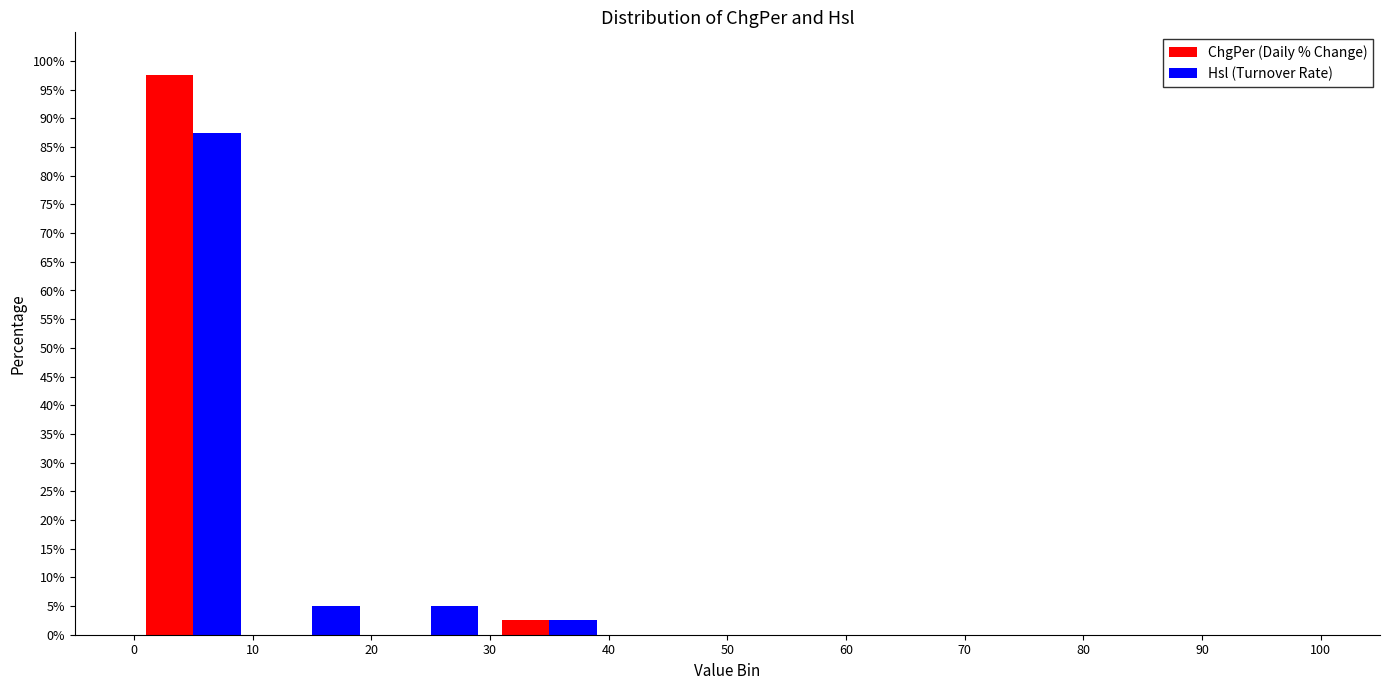

Reading left to right, transcribe this chart: for each range on the x-axis, give the height of each series' bar. The values are not printed on the chart, so give them approximately, as read against the axis.

0 to 10: ChgPer (Daily % Change)=97.5	Hsl (Turnover Rate)=87.5
10 to 20: ChgPer (Daily % Change)=0	Hsl (Turnover Rate)=5.0
20 to 30: ChgPer (Daily % Change)=0	Hsl (Turnover Rate)=5.0
30 to 40: ChgPer (Daily % Change)=2.5	Hsl (Turnover Rate)=2.5
40 to 50: ChgPer (Daily % Change)=0	Hsl (Turnover Rate)=0
50 to 60: ChgPer (Daily % Change)=0	Hsl (Turnover Rate)=0
60 to 70: ChgPer (Daily % Change)=0	Hsl (Turnover Rate)=0
70 to 80: ChgPer (Daily % Change)=0	Hsl (Turnover Rate)=0
80 to 90: ChgPer (Daily % Change)=0	Hsl (Turnover Rate)=0
90 to 100: ChgPer (Daily % Change)=0	Hsl (Turnover Rate)=0